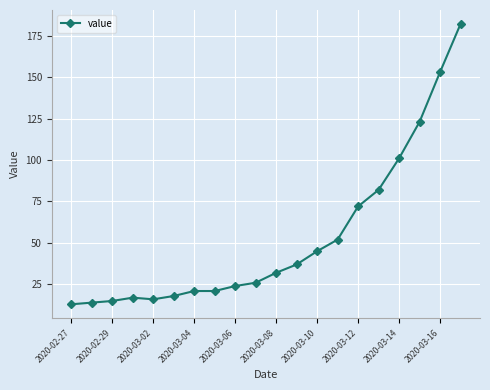

What is the value of the 7th point from the left?

21